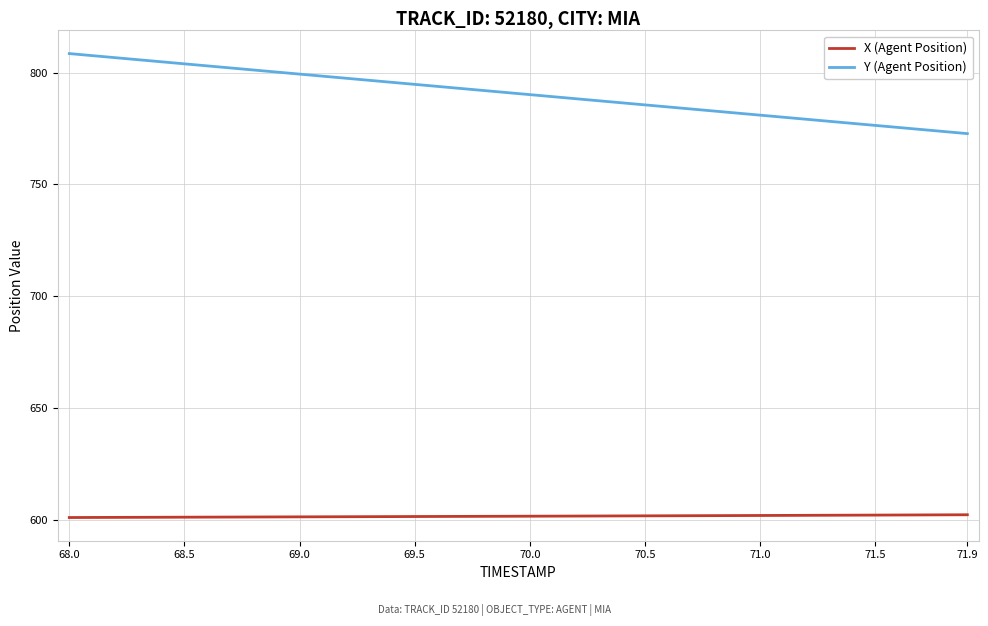

What is the maximum value for Y (Agent Position)?

808.5